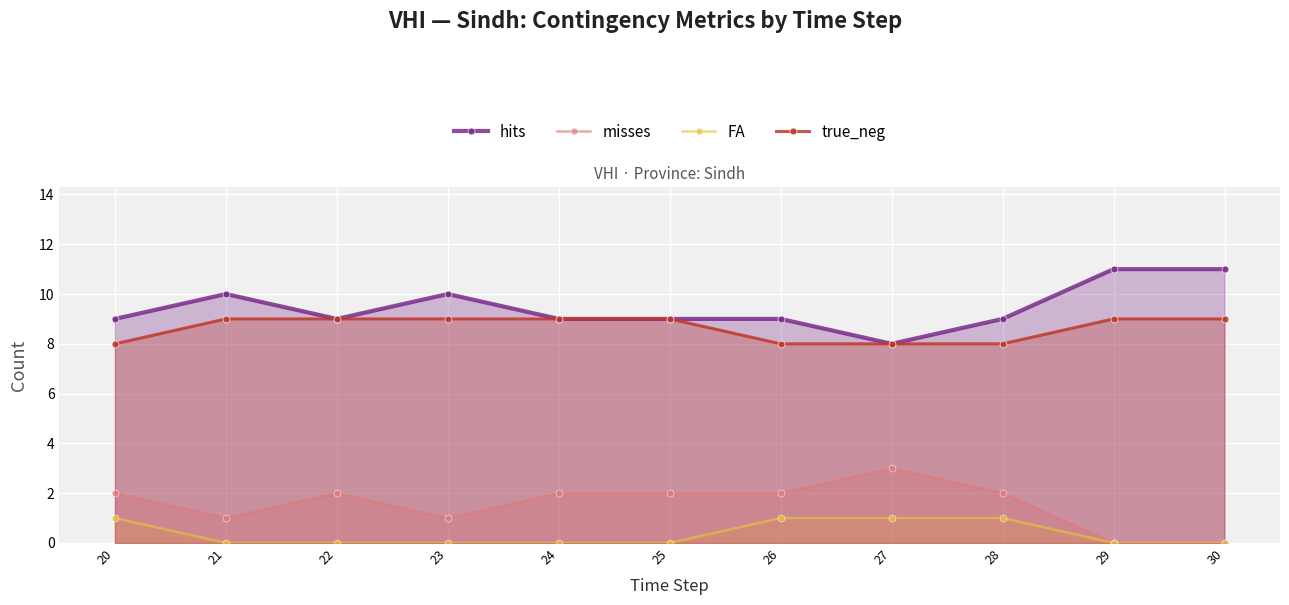

How many lines are shown in the chart?

4